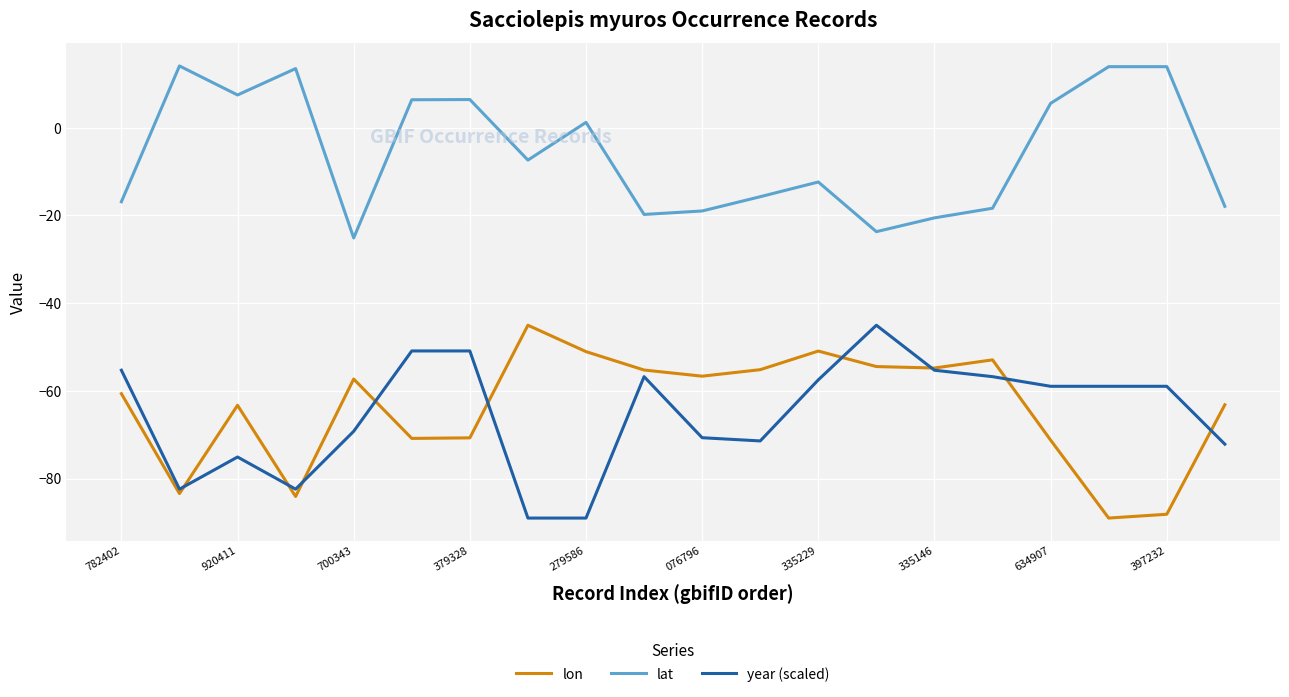

True or false: lat and year (scaled) intersect in this chart.

False